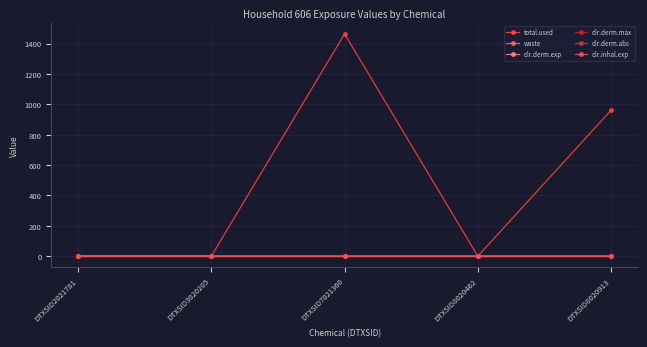

True or false: dir.derm.exp has more than 0 interior local peaks.

False